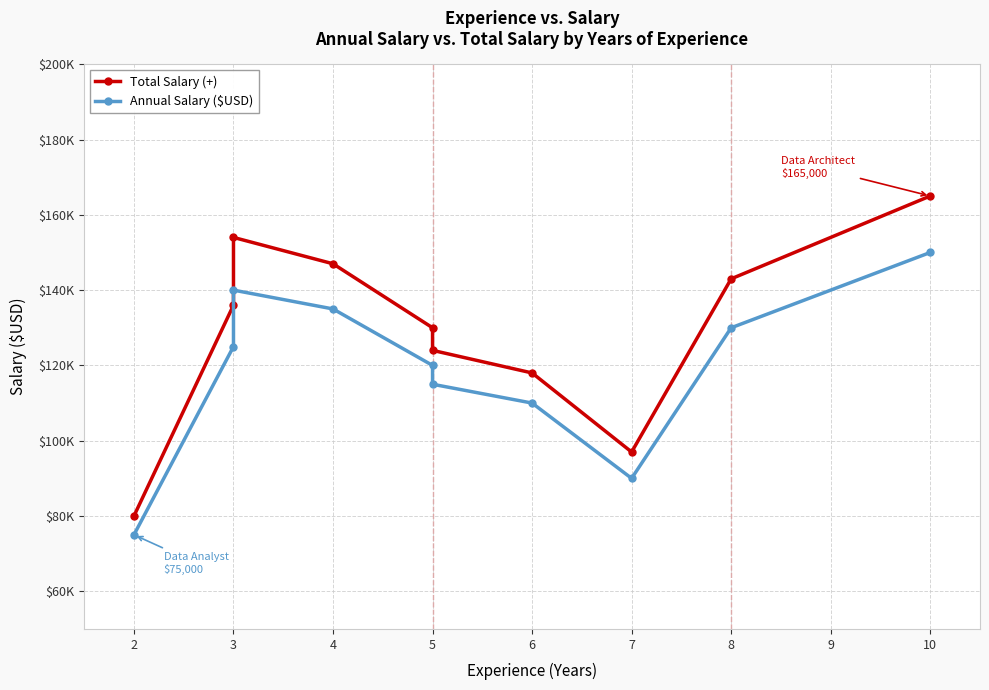

True or false: Total Salary (+) and Annual Salary ($USD) intersect in this chart.

False